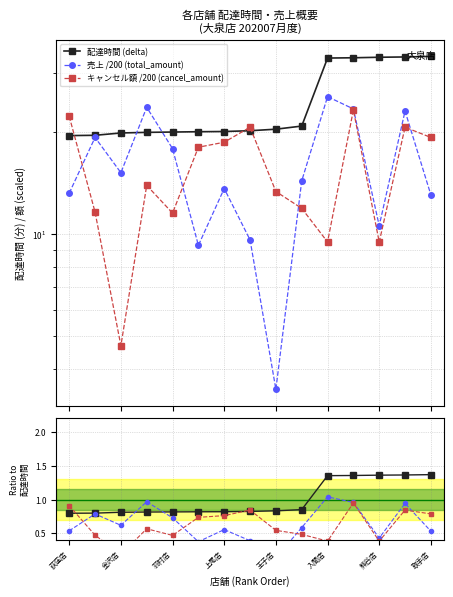

Between 入間店 and 9, which series saw the biggest shift?

キャンセル額 /200 (cancel_amount)